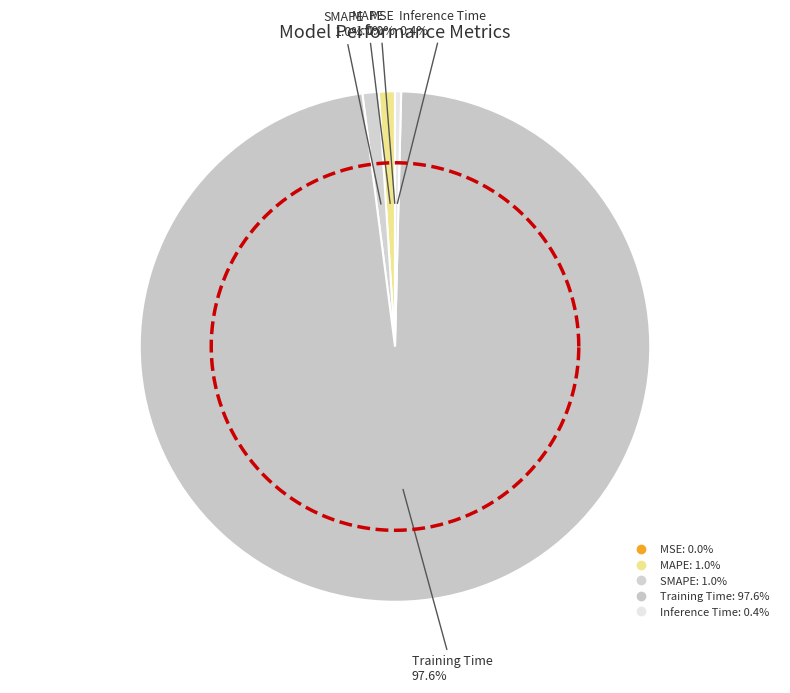

What percentage is NOT represented by Inference Time?

99.6%